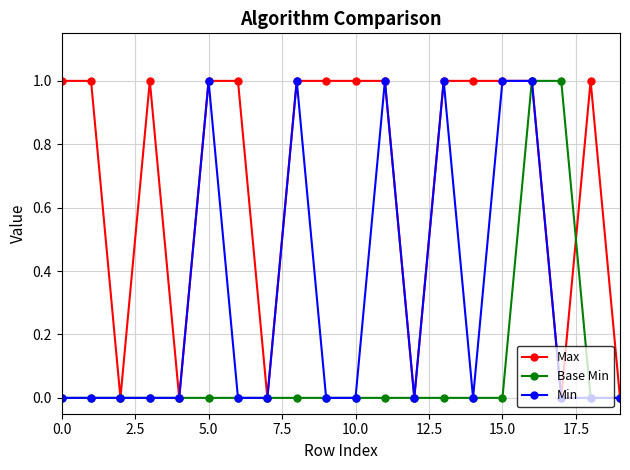

Which series has the largest total across all categories?

Max